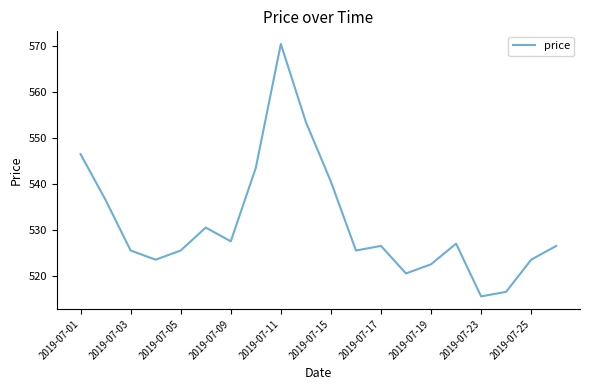

What is the average value?

531.4